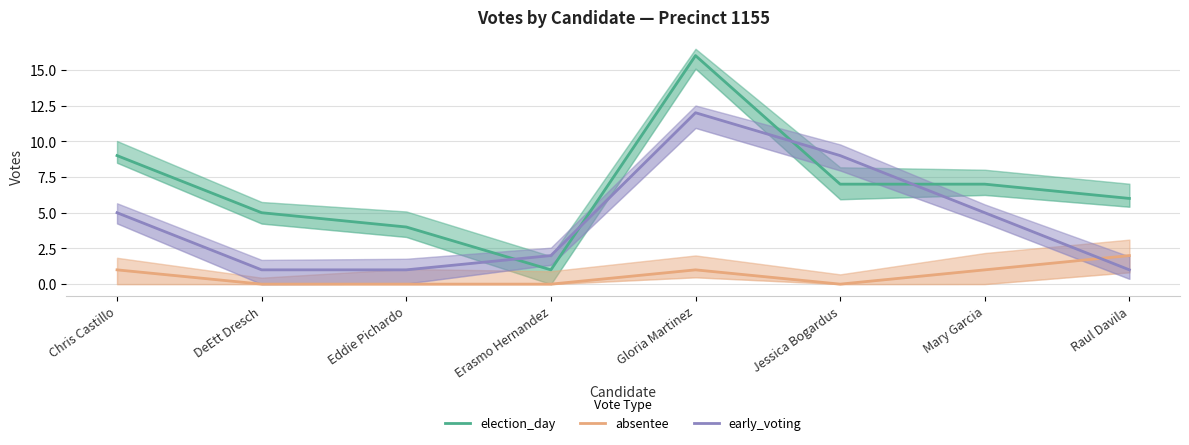

Reading left to right, what are all the values shown in this chart?

election_day: Chris Castillo=9	DeEtt Dresch=5	Eddie Pichardo=4	Erasmo Hernandez=1	Gloria Martinez=16	Jessica Bogardus=7	Mary Garcia=7	Raul Davila=6
absentee: Chris Castillo=1	DeEtt Dresch=0	Eddie Pichardo=0	Erasmo Hernandez=0	Gloria Martinez=1	Jessica Bogardus=0	Mary Garcia=1	Raul Davila=2
early_voting: Chris Castillo=5	DeEtt Dresch=1	Eddie Pichardo=1	Erasmo Hernandez=2	Gloria Martinez=12	Jessica Bogardus=9	Mary Garcia=5	Raul Davila=1